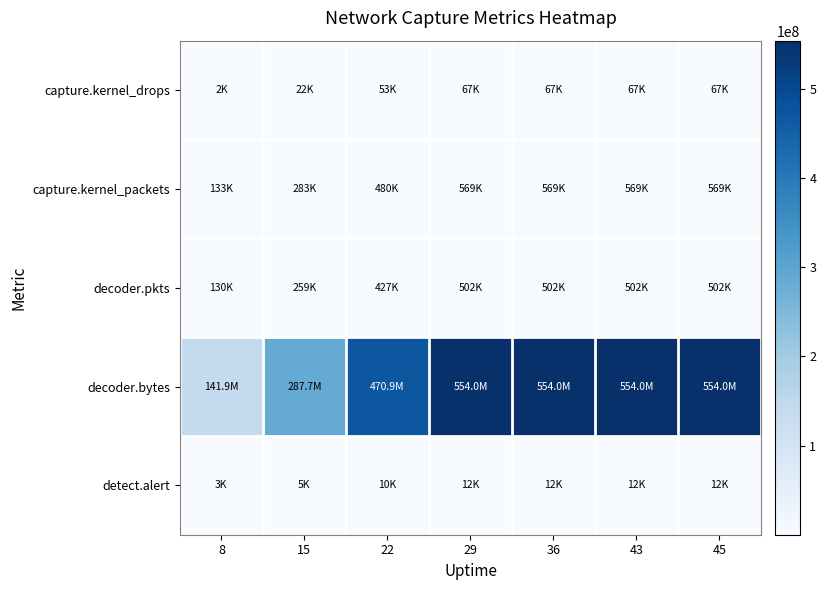

Which series changed the most between 15 and 36?

decoder.bytes